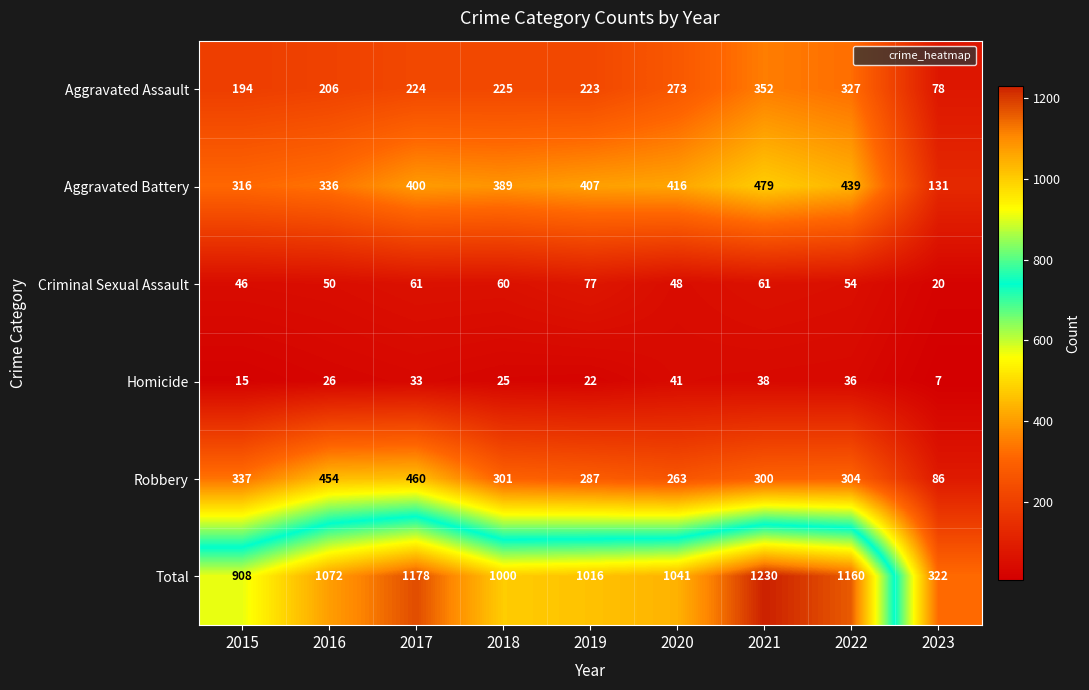

What is the difference between the maximum and minimum values in the Homicide series?

34